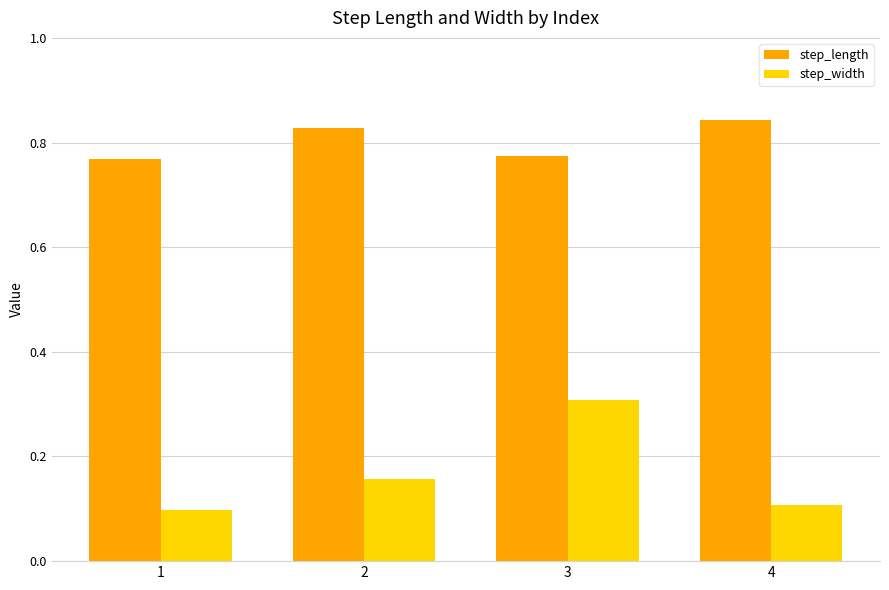

What is the value of the step_width bar at the 4th from the left?

0.1